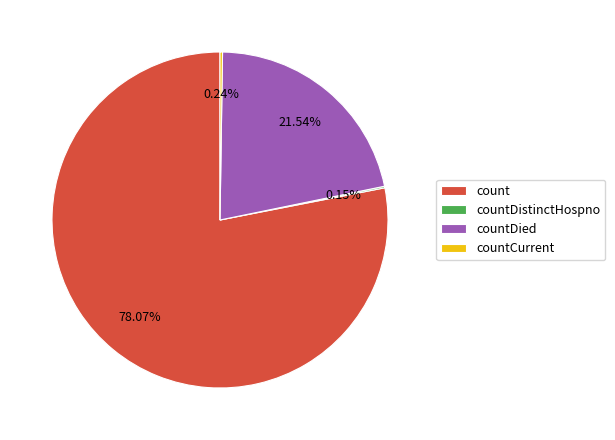

To the nearest percent, what percentage of the pie is countDied?

22%